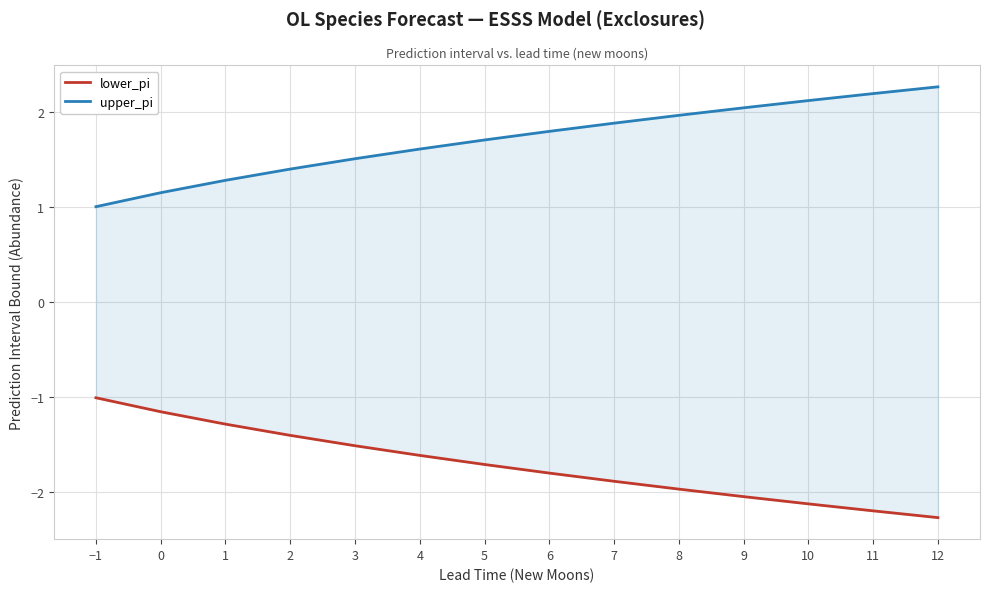

True or false: upper_pi and lower_pi intersect in this chart.

False